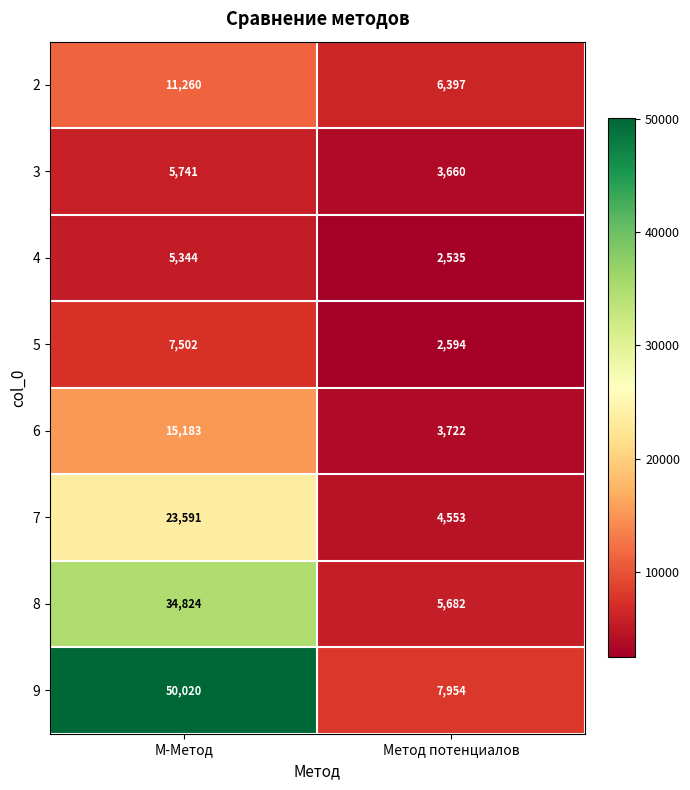

At which category is the sum across all series the highest?

М-Метод